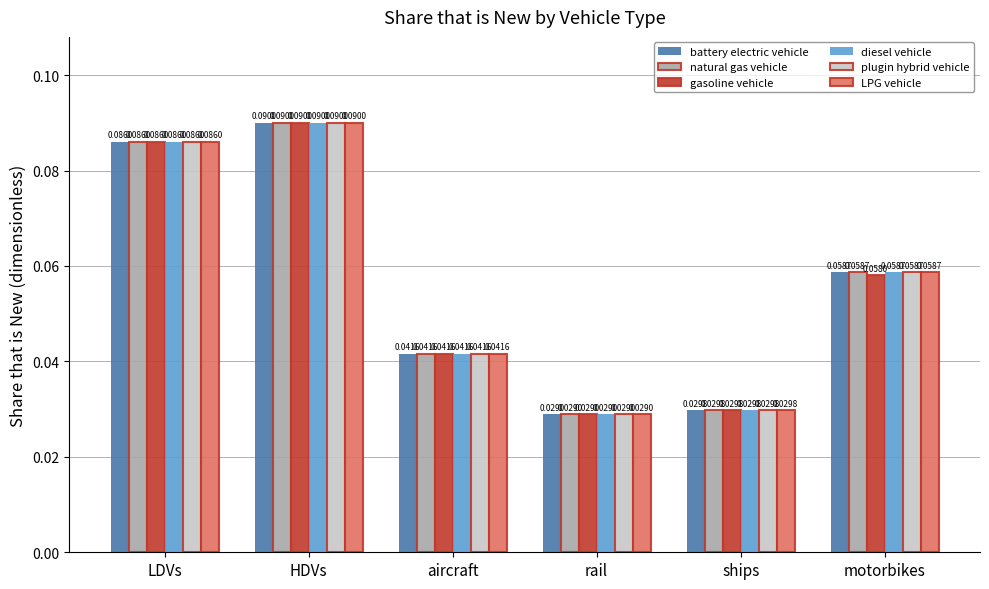

Which category has the highest value in the gasoline vehicle series?

HDVs